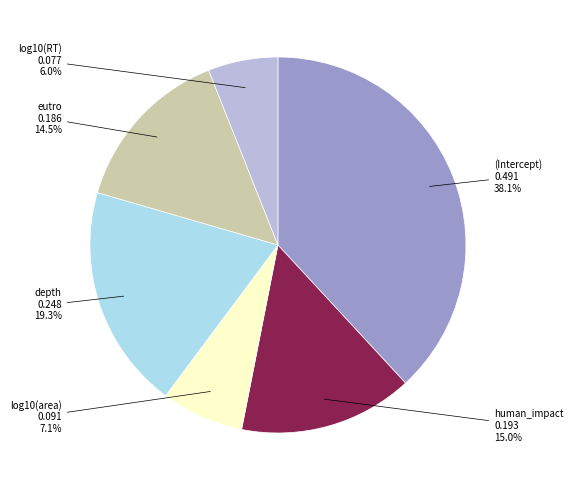

Between depth and log10(area), which is larger?

depth